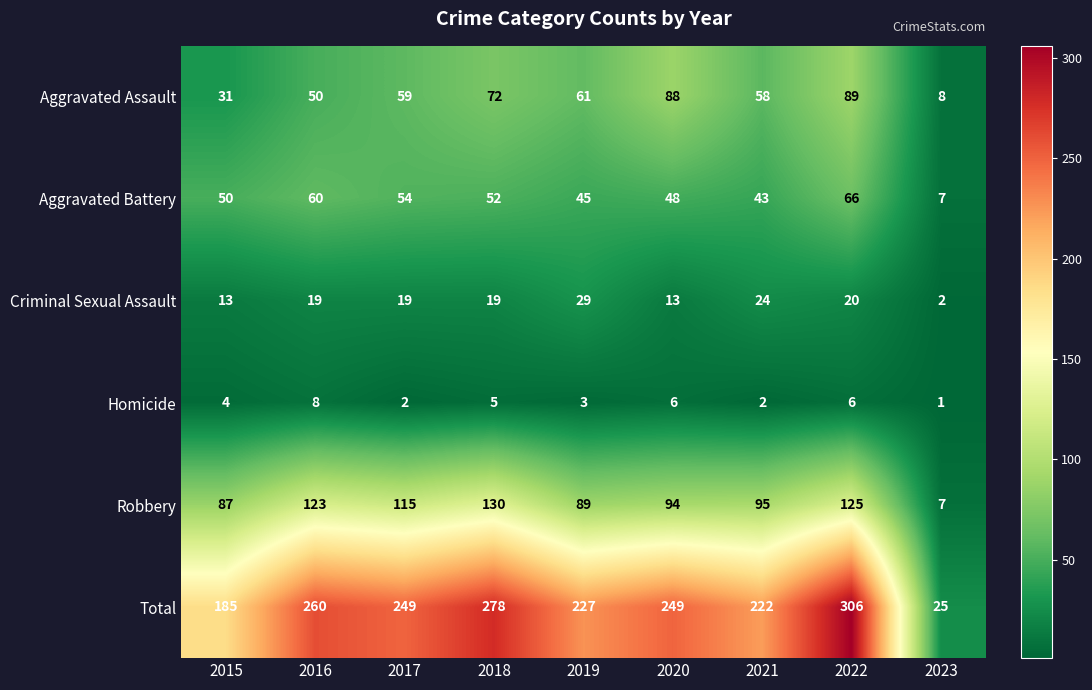

What is the maximum value for Aggravated Assault?

89